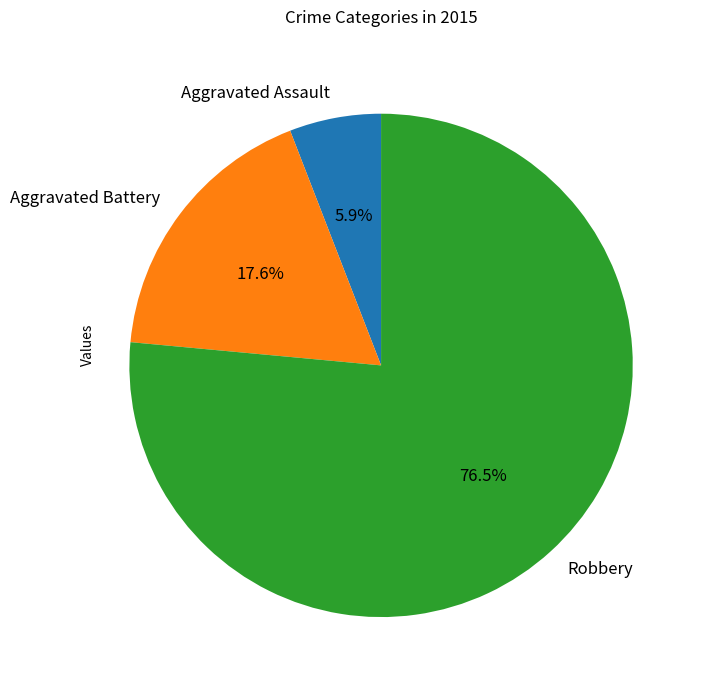

Approximately how many times larger is the value at Aggravated Battery compared to Robbery?

0.2